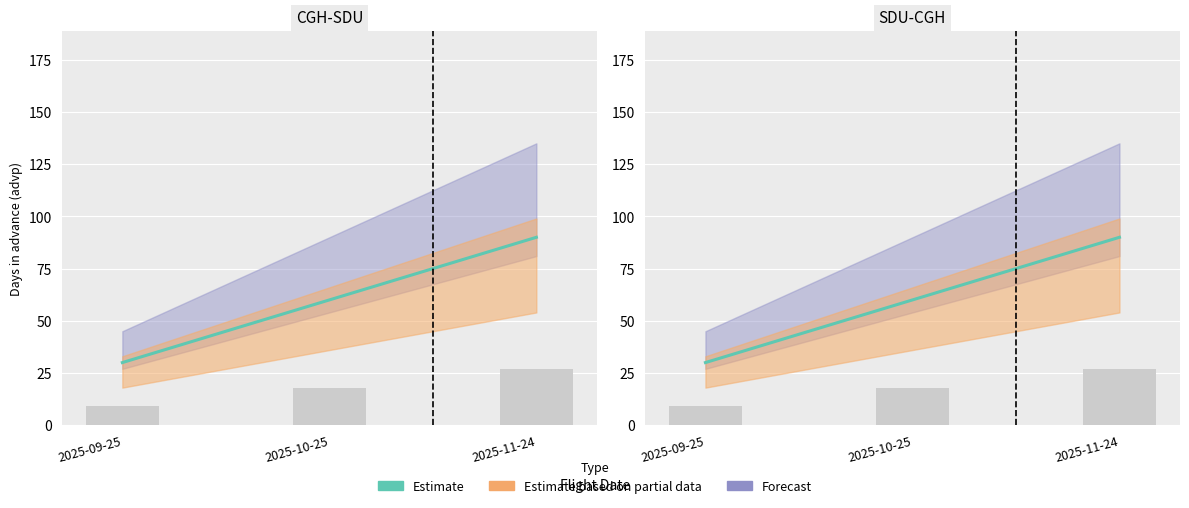

What is the ratio of the value at 2025-10-25 to the value at 2025-11-24?

0.7